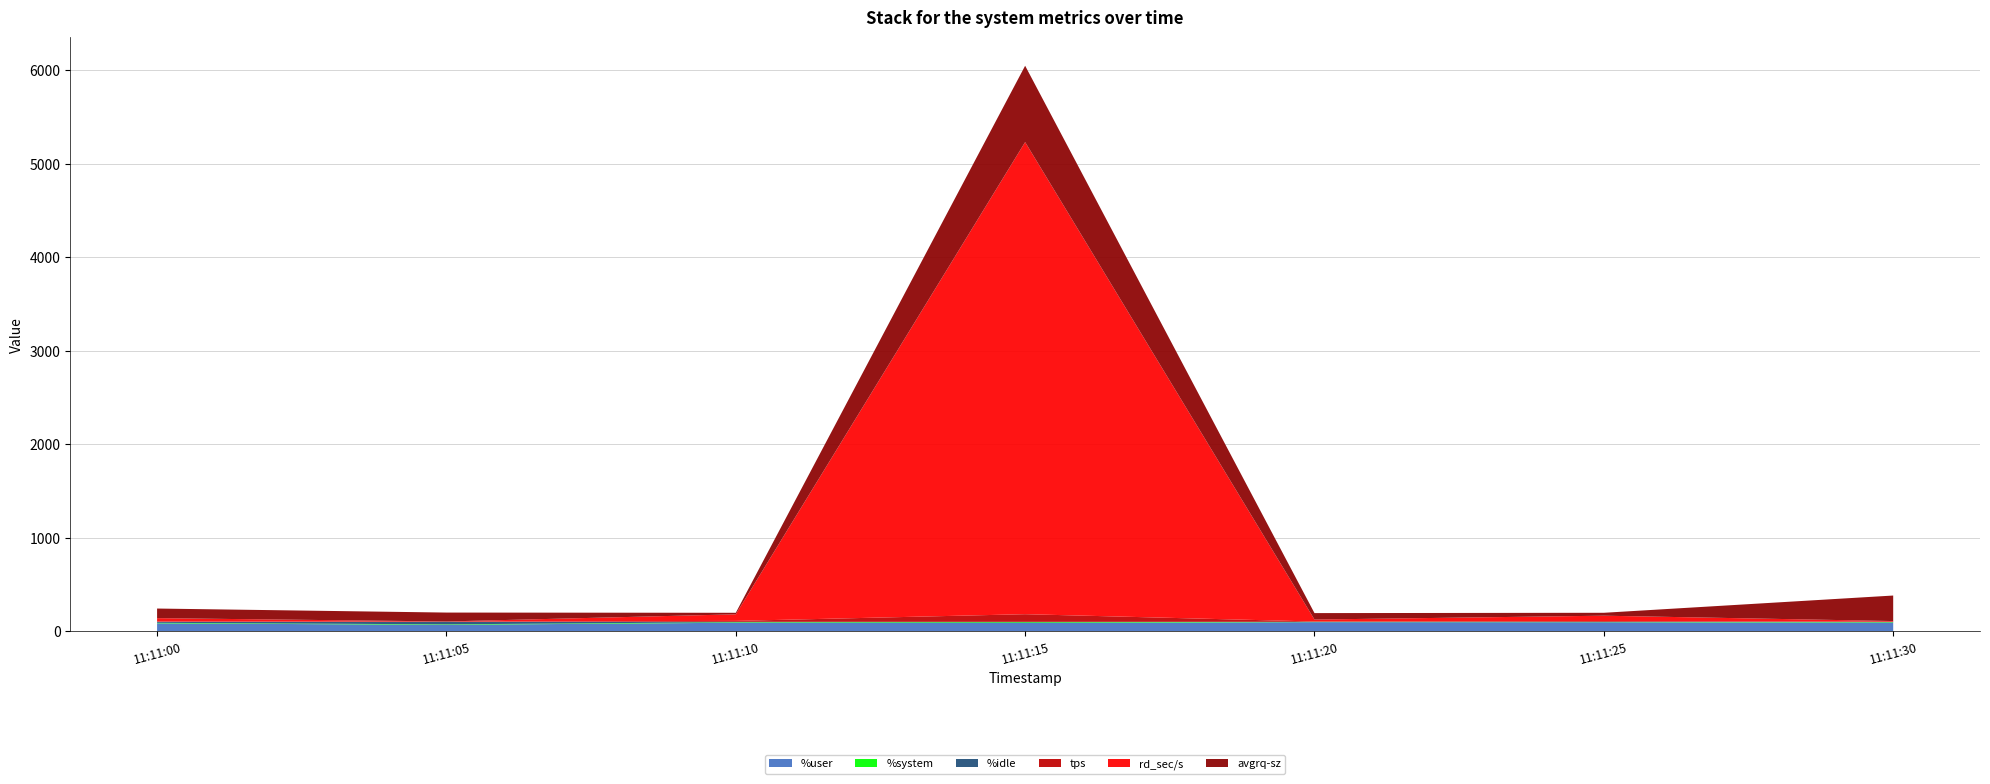

Reading right to left, list all the values displayed in this chart.

%user: 89.9	95.7	96.5	87.0	90.0	67.5	83.6
%system: 5.5	3.3	3.2	8.1	5.6	5.2	5.5
%idle: 4.7	1.0	0.3	4.5	4.4	27.2	10.7
tps: 1.4	7.6	3.2	81.8	9.6	2.0	4.0
rd_sec/s: 6.4	57.6	20.8	5051.2	70.4	1.6	35.2
avgrq-sz: 273.1	31.2	69.0	816.6	16.3	95.2	102.8